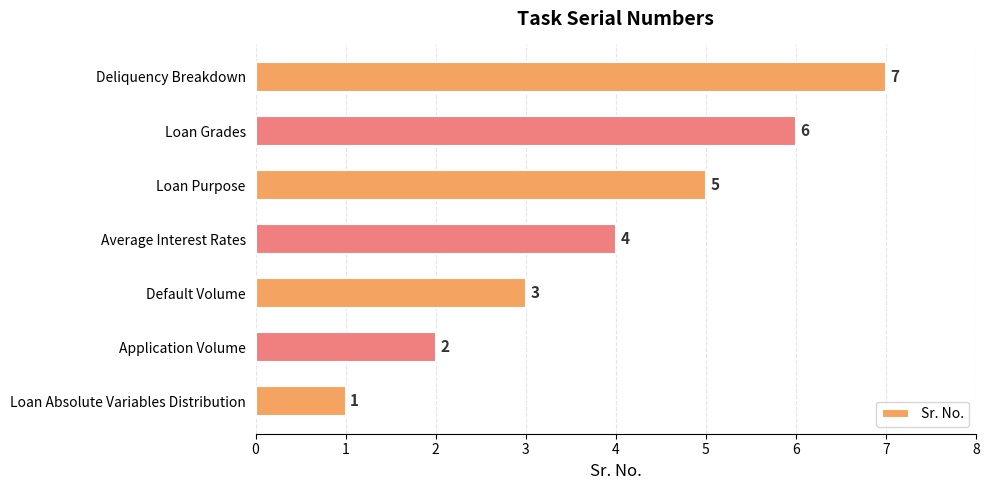

How many series are shown in this chart?

1